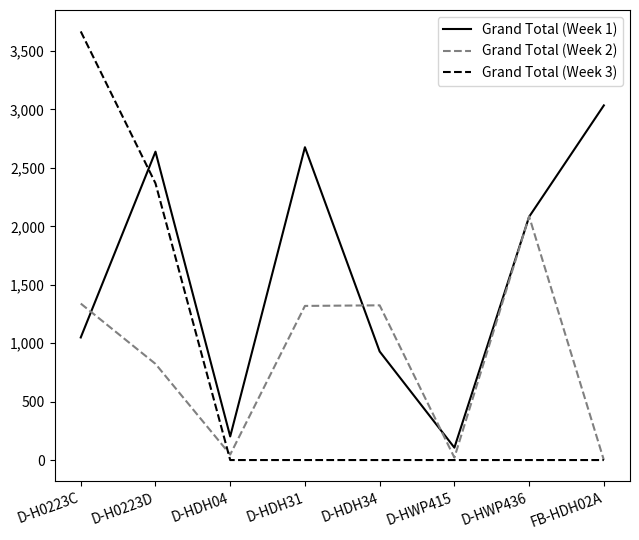

The Grand Total (Week 3) series shows 0 at D-HWP436. True or false?

True